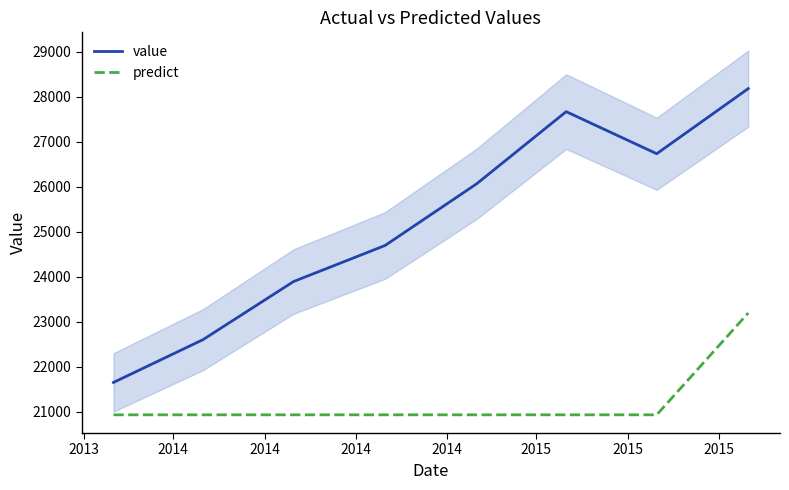

True or false: value and predict intersect in this chart.

False